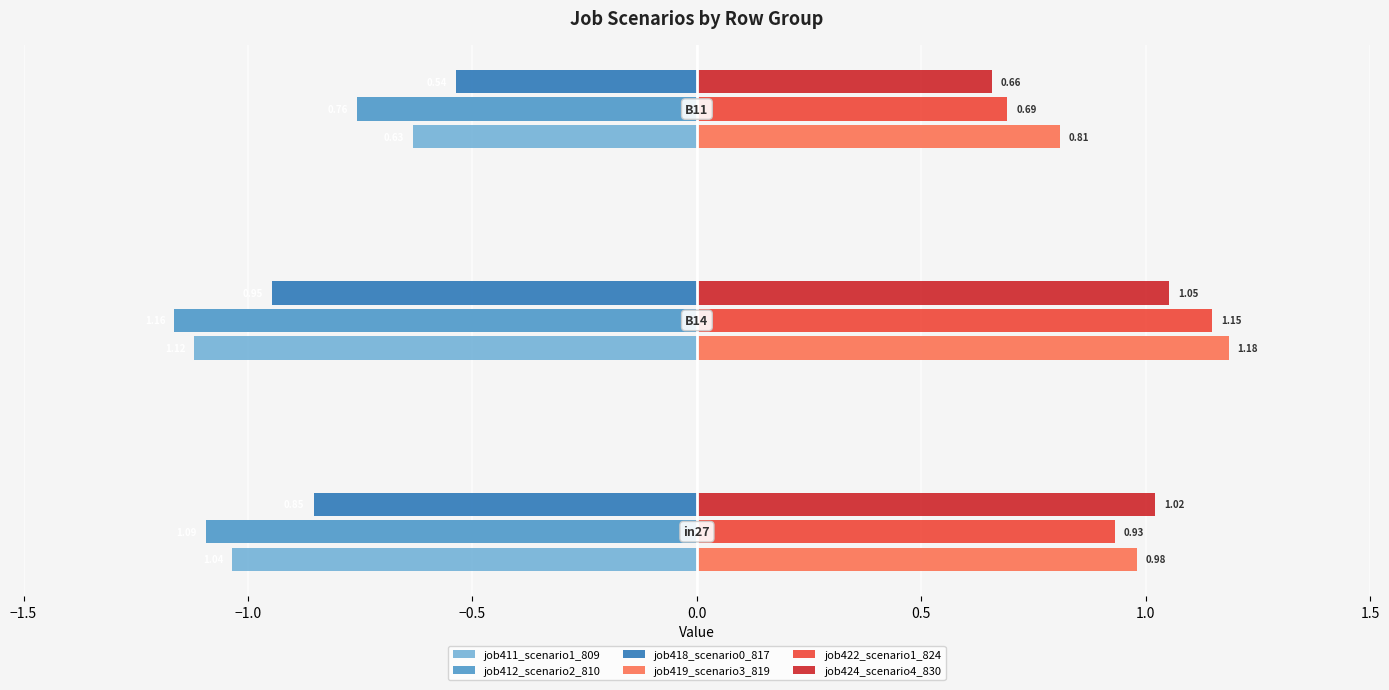

Count the number of data series in this chart.

6